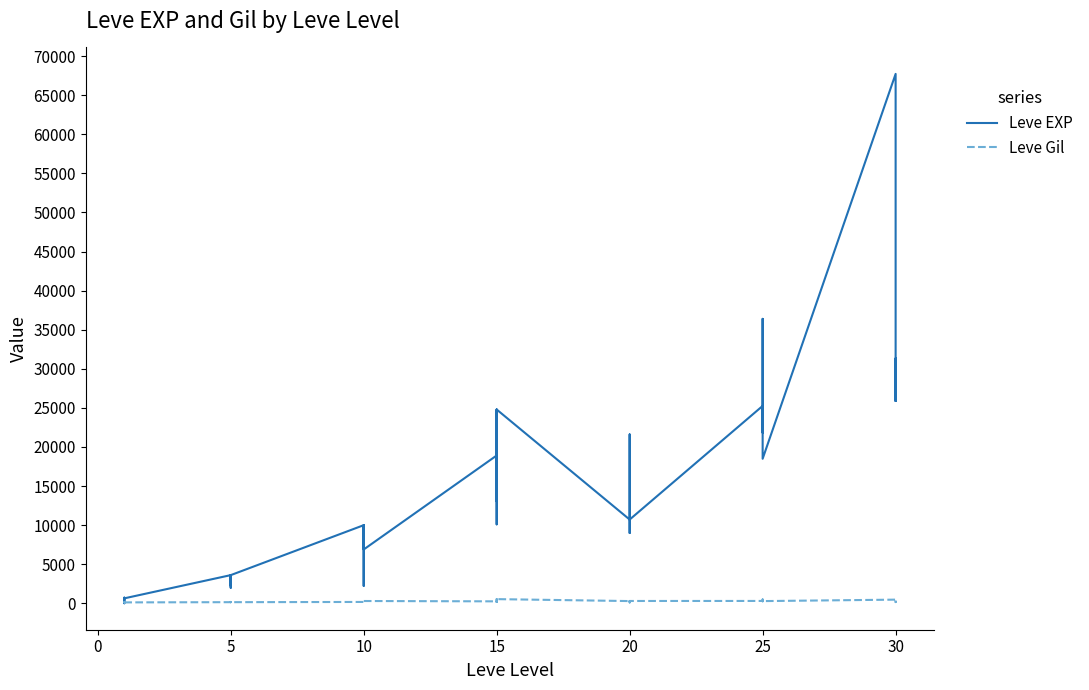

In Leve Gil, how many points are lower than both neighbors (excluding endpoints)?

11